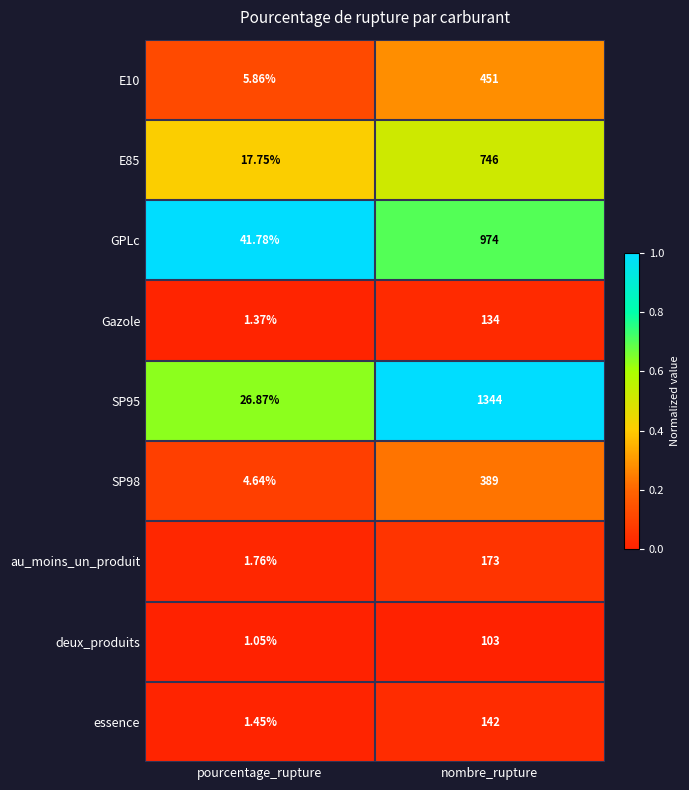

Which category has the lowest value in the E10 series?

pourcentage_rupture